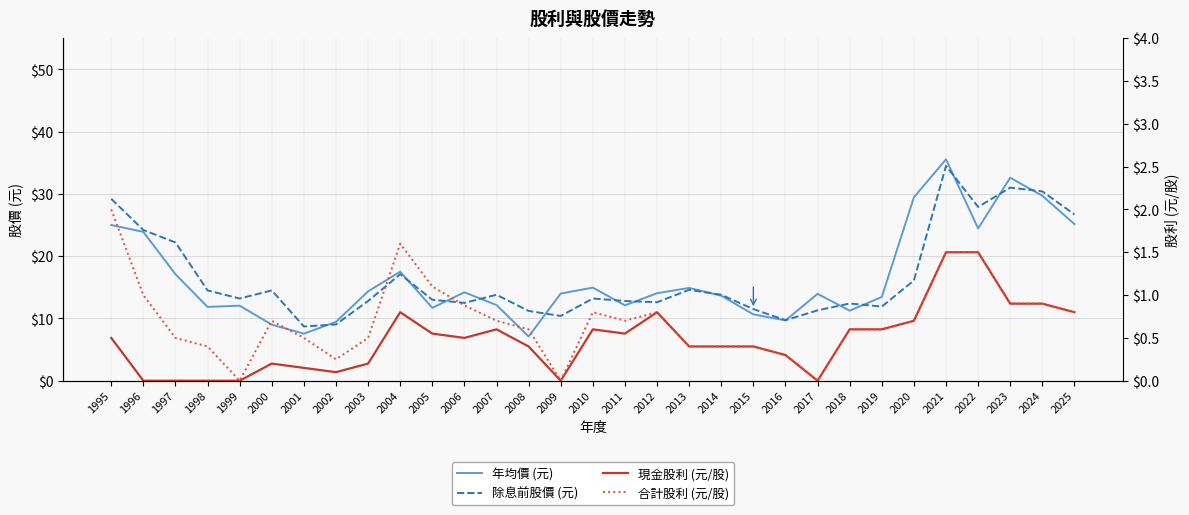

True or false: 現金股利 (元/股) and 除息前股價 (元) cross at least once.

False